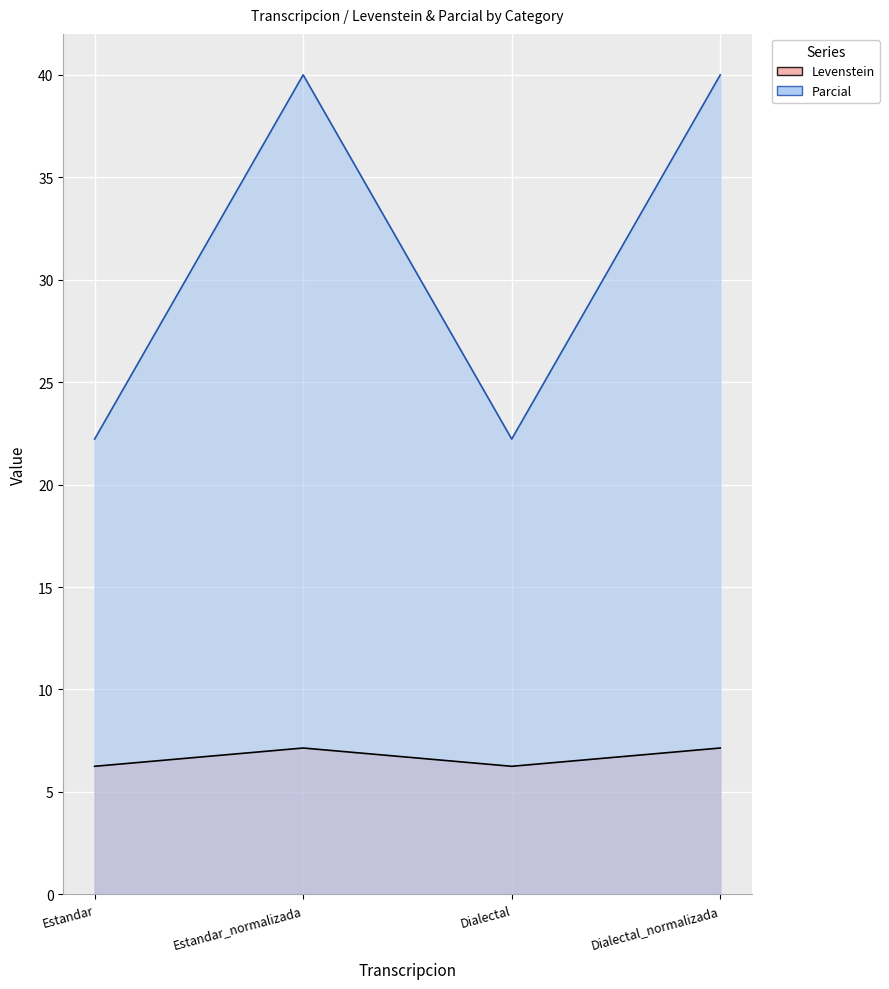

True or false: Parcial and Levenstein cross at least once.

False